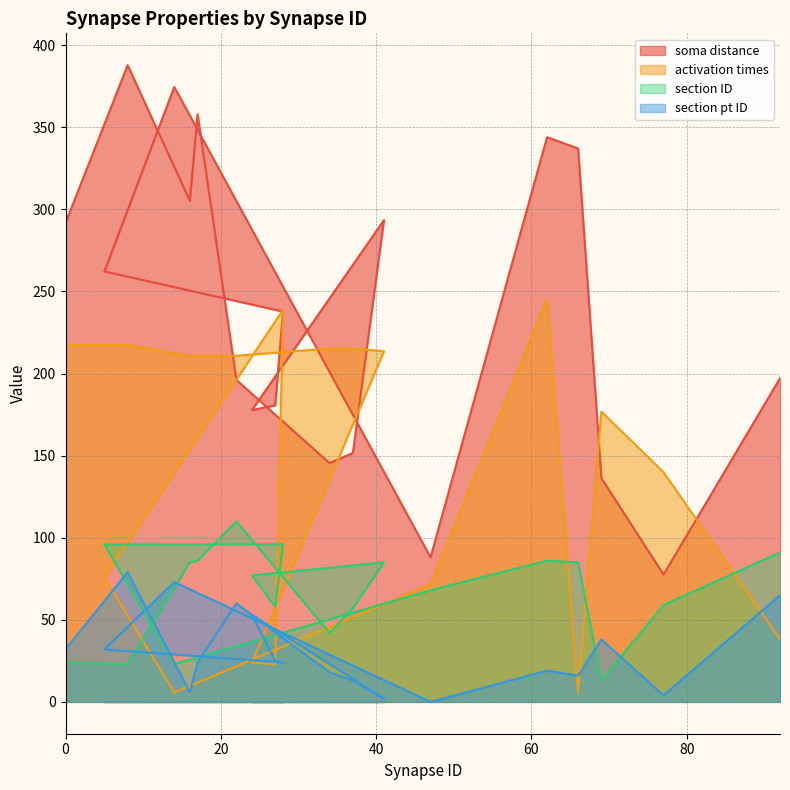

In soma distance, how many points are lower than both neighbors (excluding endpoints)?

5